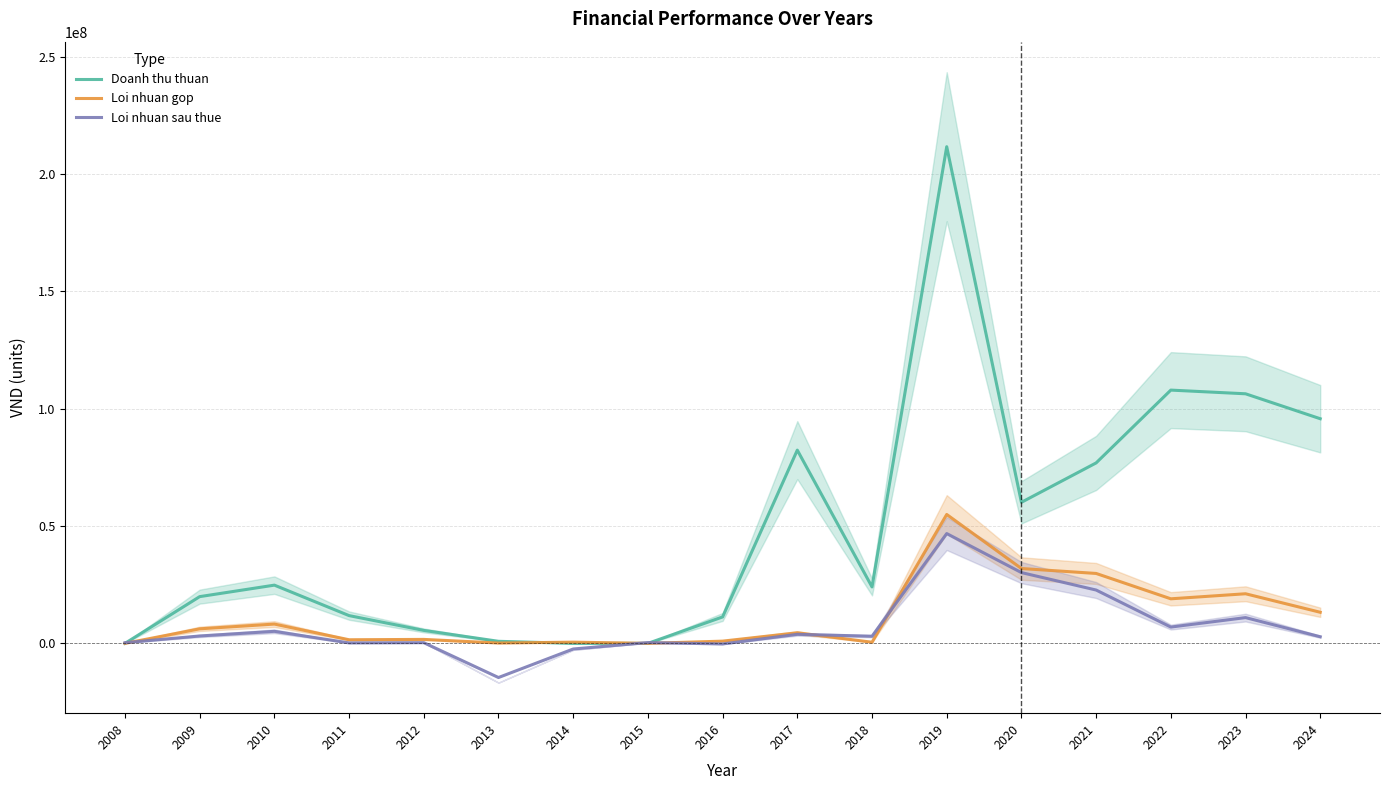

The value of Loi nhuan gop at 2008 is 0. True or false?

True